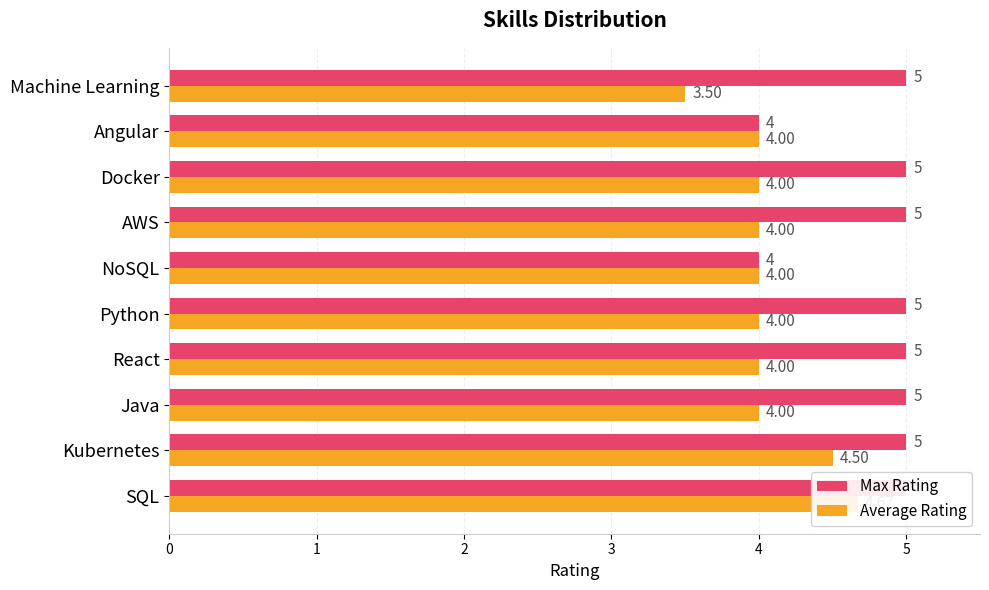

What is the approximate value of Average Rating at Kubernetes?

4.5